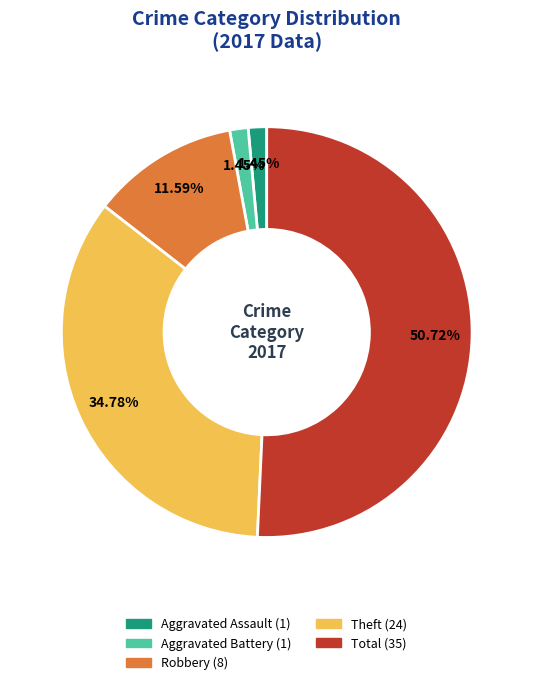

Is there a majority slice in this chart?

Yes